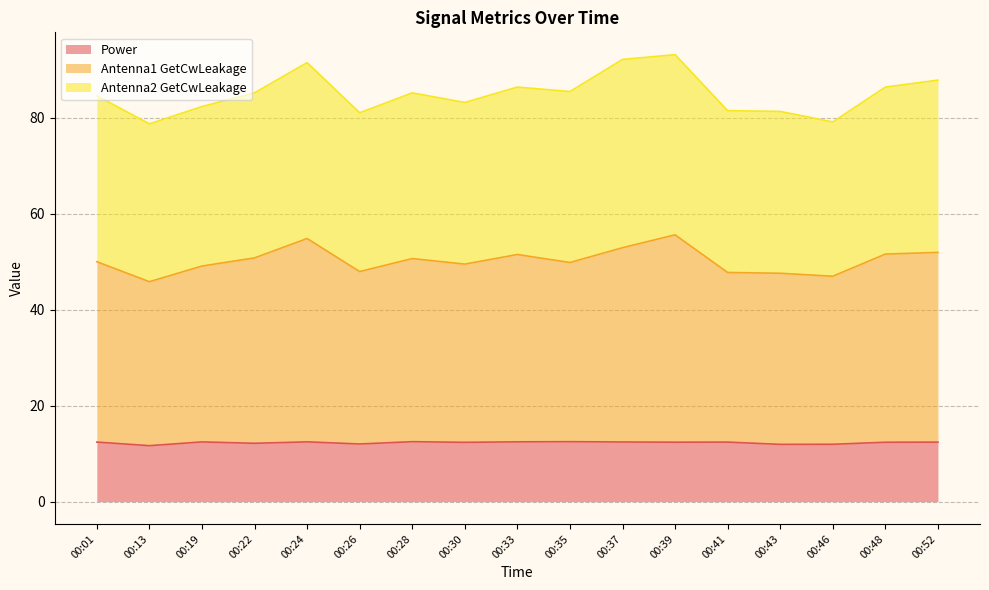

In Antenna1 GetCwLeakage, how many points are higher than both neighbors (excluding endpoints)?

4